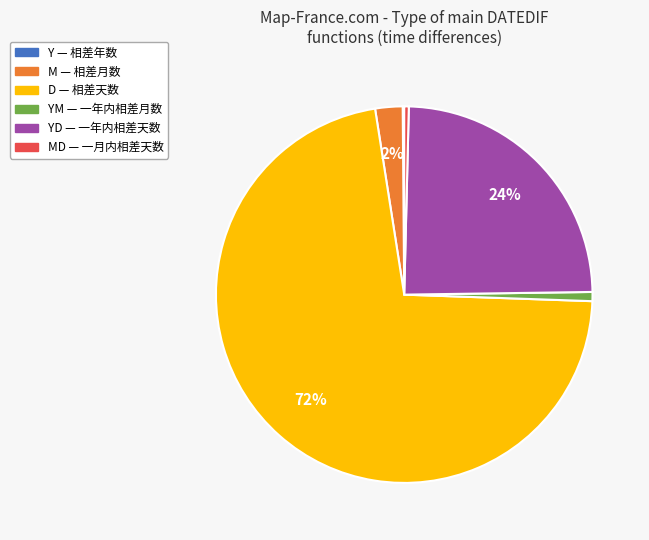

Is it true that YM — 一年内相差月数 is 11% of the pie?

False